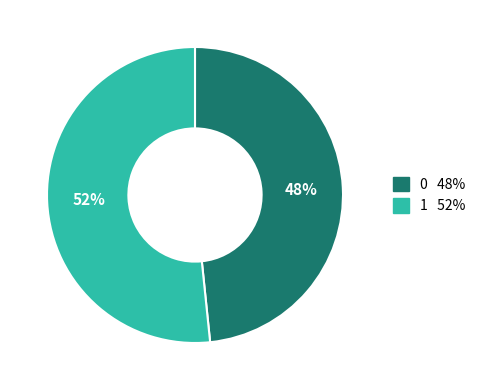

What percentage is the 0 slice, to the nearest percent?

48%